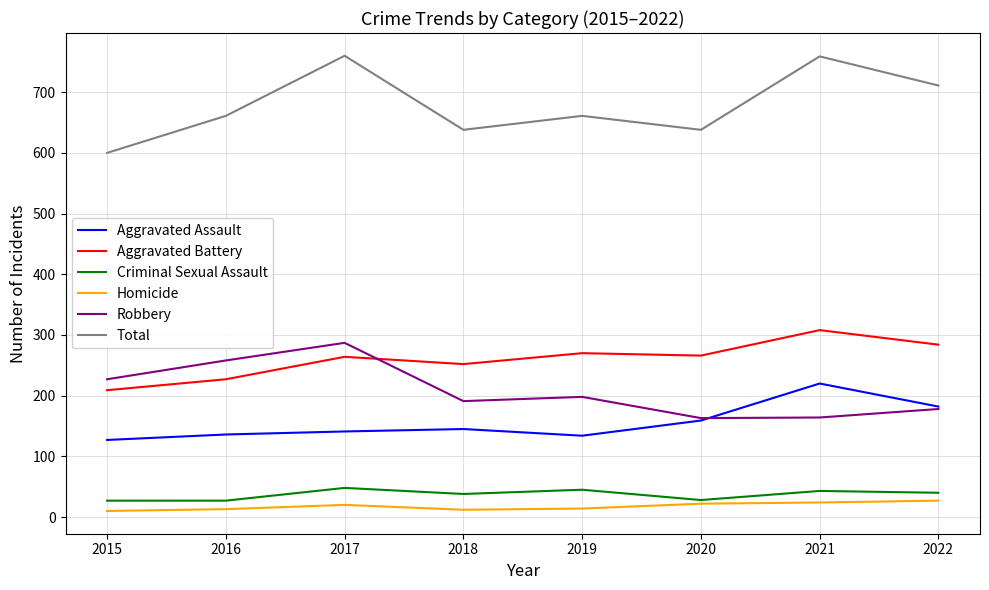

Rank the series at 2019 from lowest to highest value.

Homicide, Criminal Sexual Assault, Aggravated Assault, Robbery, Aggravated Battery, Total